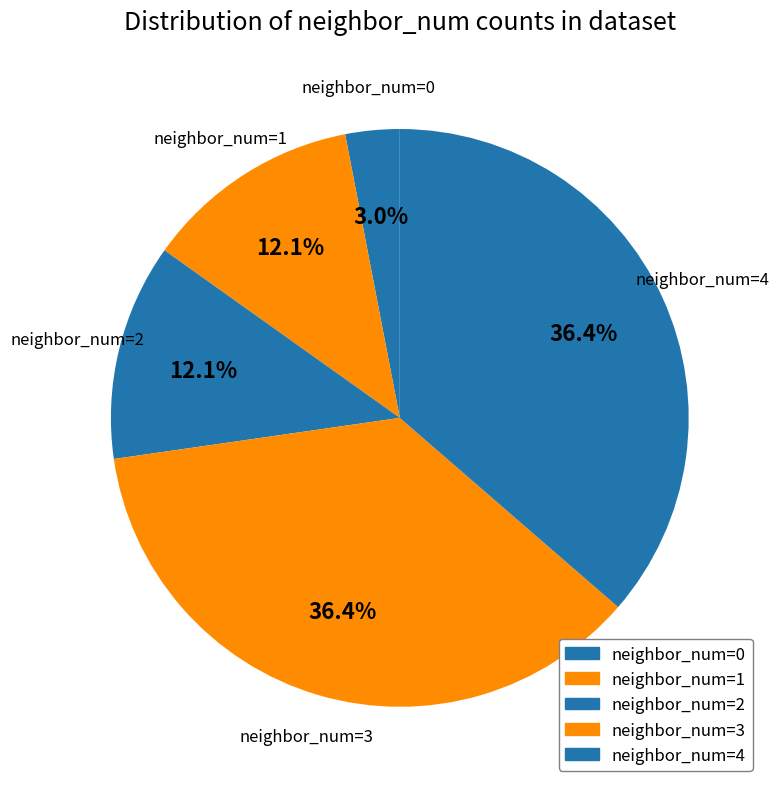

To the nearest percent, what is the difference between the largest and smallest slice percentages?

33%